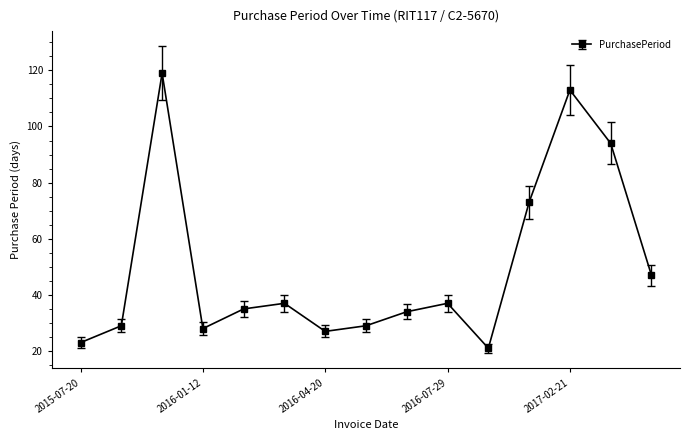

How many interior local valleys (lower than both neighbors) does the data have?

3